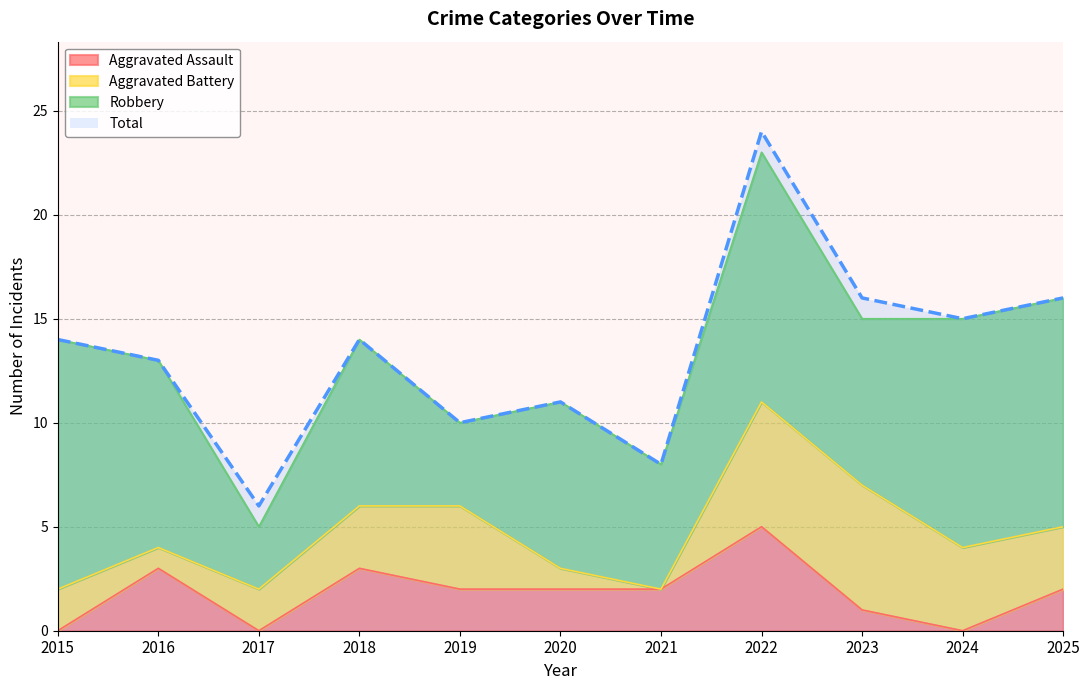

What is the approximate value of Aggravated Assault at 2020?

2